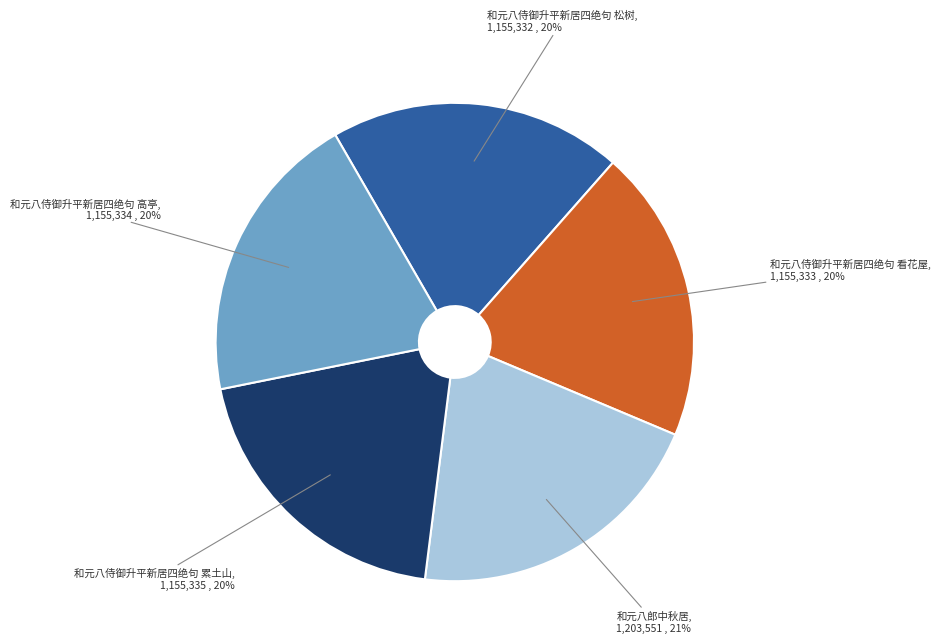

How many slices are in this pie chart?

5